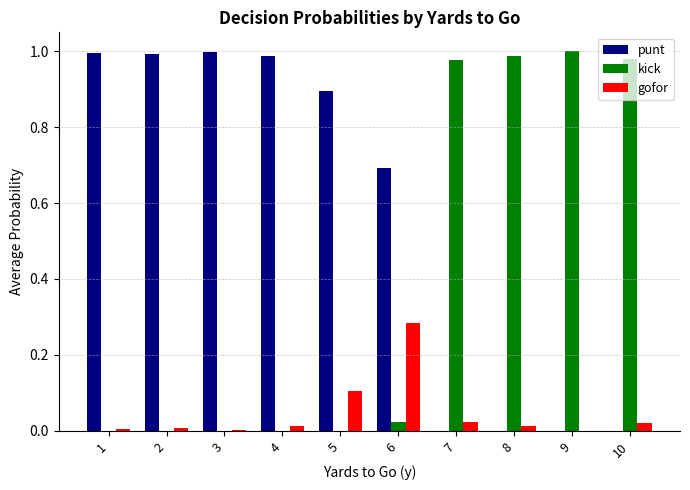

Is it true that kick equals 0.0 at 2?

True